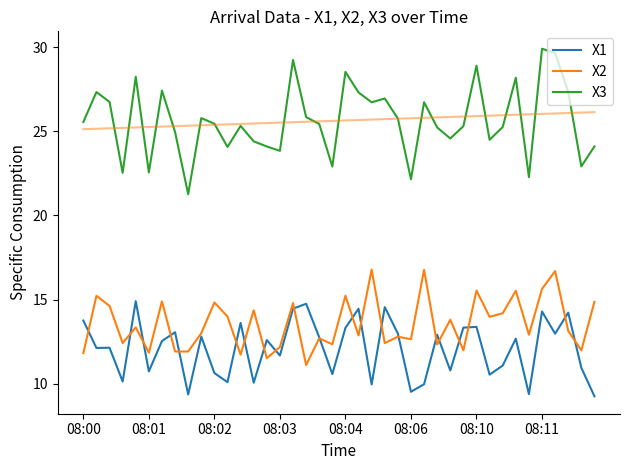

In X2, how many points are higher than both neighbors (excluding endpoints)?

15